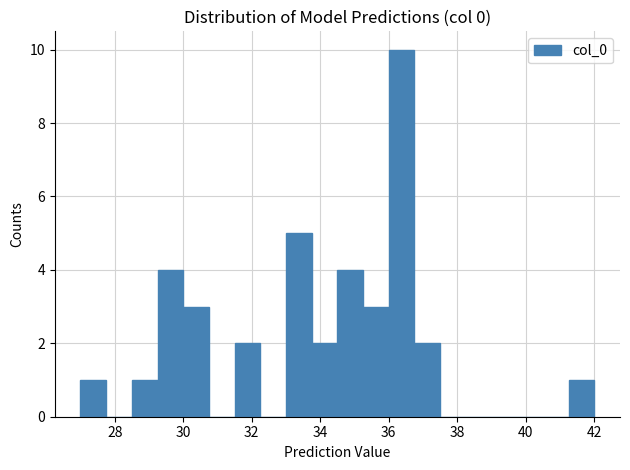

Around what value on the x-axis is the tallest bar? Give the approximate position of its centre, as read against the axis.

36.4